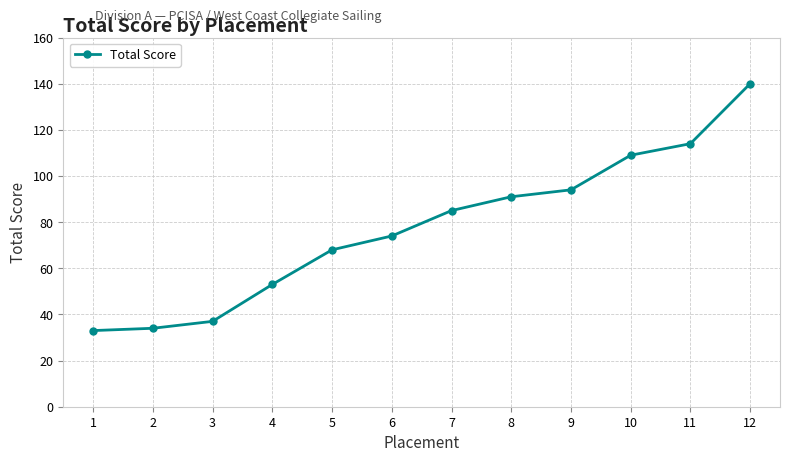

What is the ratio of the value at 2 to the value at 8?

0.4